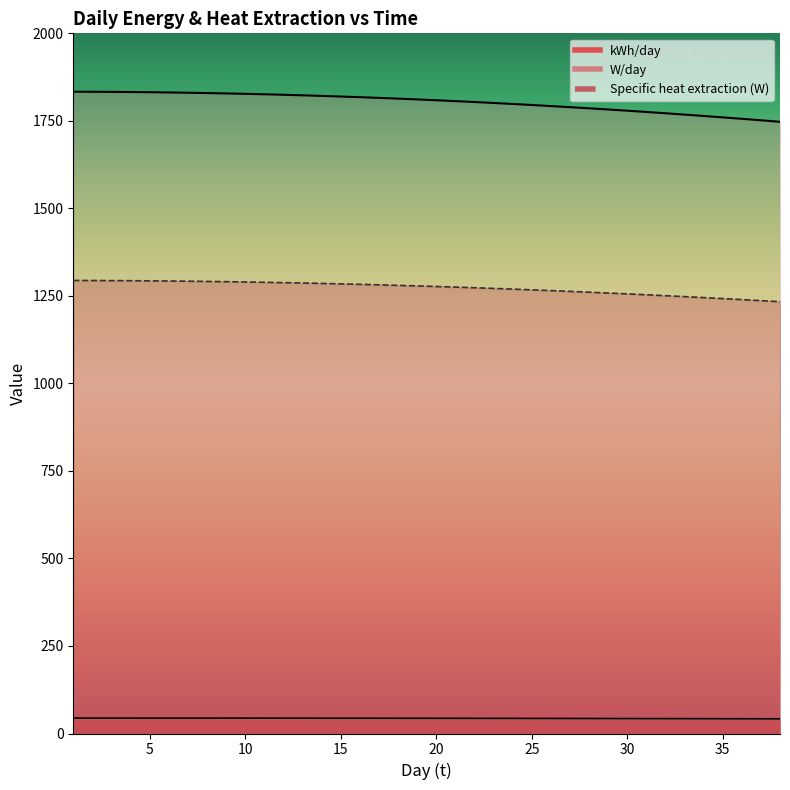

Reading left to right, transcribe all the data shown in this chart.

kWh/day: 44.0	44.0	44.0	44.0	44.0	43.9	43.9	43.9	43.9	43.9	43.8	43.8	43.8	43.7	43.7	43.6	43.6	43.5	43.5	43.4	43.4	43.3	43.2	43.2	43.1	43.0	42.9	42.9	42.8	42.7	42.6	42.5	42.4	42.3	42.2	42.1	42.0	41.9
W/day: 1294.1	1293.9	1293.7	1293.4	1293.0	1292.6	1292.0	1291.3	1290.6	1289.8	1288.9	1287.9	1286.8	1285.6	1284.4	1283.0	1281.6	1280.1	1278.5	1276.9	1275.1	1273.3	1271.4	1269.4	1267.3	1265.1	1262.9	1260.6	1258.2	1255.8	1253.2	1250.6	1247.9	1245.2	1242.3	1239.4	1236.4	1233.4
Specific heat extraction (W): 1833.3	1833.1	1832.8	1832.3	1831.8	1831.1	1830.3	1829.4	1828.3	1827.2	1825.9	1824.5	1822.9	1821.3	1819.5	1817.6	1815.6	1813.5	1811.2	1808.9	1806.4	1803.8	1801.1	1798.3	1795.3	1792.3	1789.1	1785.9	1782.5	1779.0	1775.4	1771.7	1767.9	1764.0	1760.0	1755.9	1751.6	1747.3